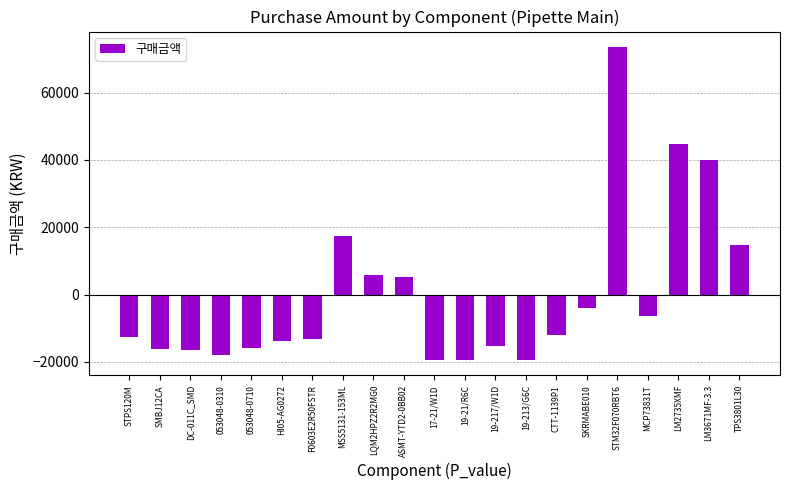

What is the label of the 14th bar from the left?

19-213/G6C